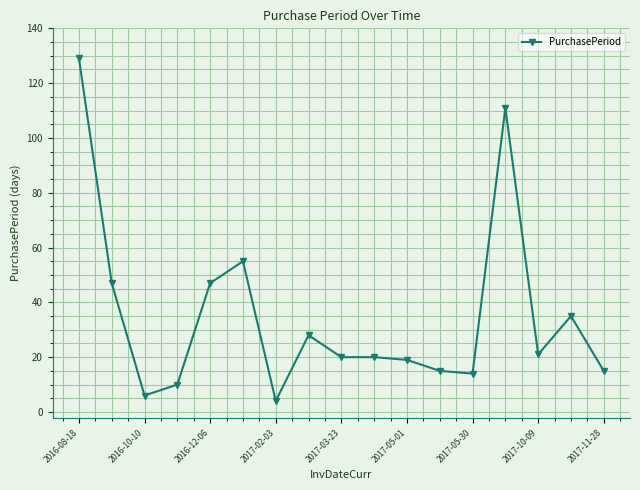

What is the smallest value displayed?

4